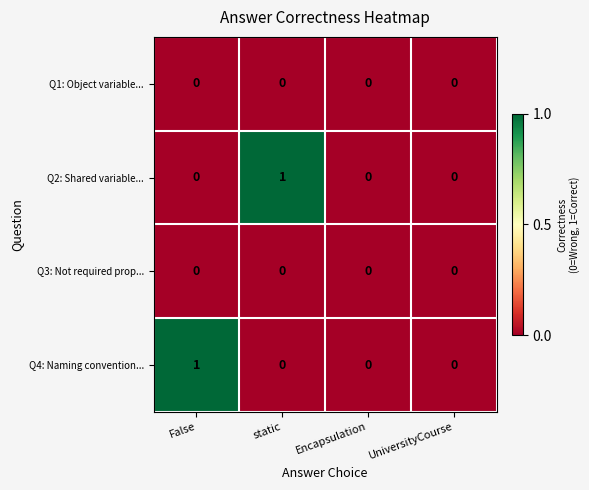

True or false: Q4: Naming convention... has a value of 0 at Encapsulation.

True